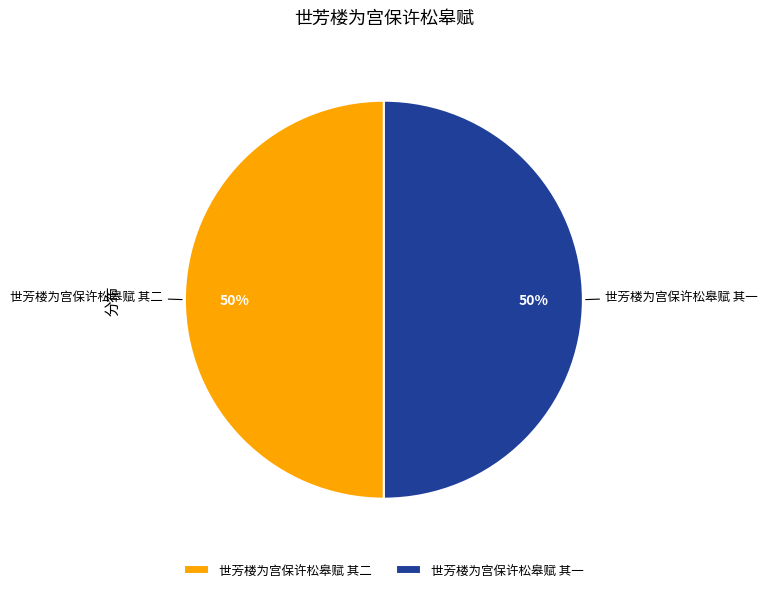

To the nearest percent, what percentage of the pie is 世芳楼为宫保许松皋赋 其一?

50%